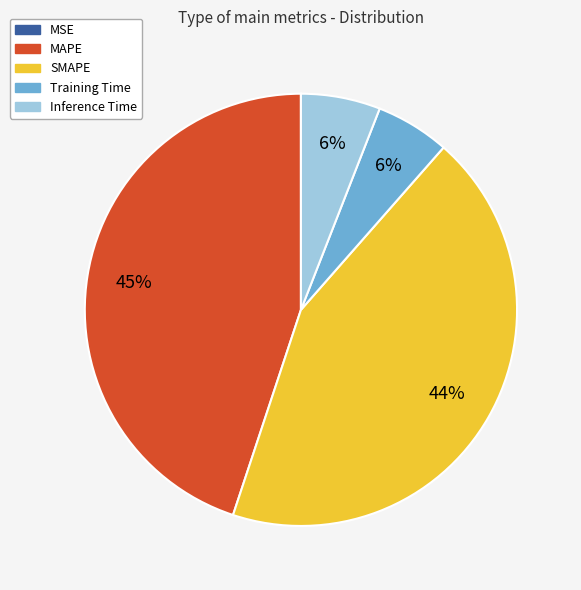

True or false: Training Time accounts for 1% of the total.

False